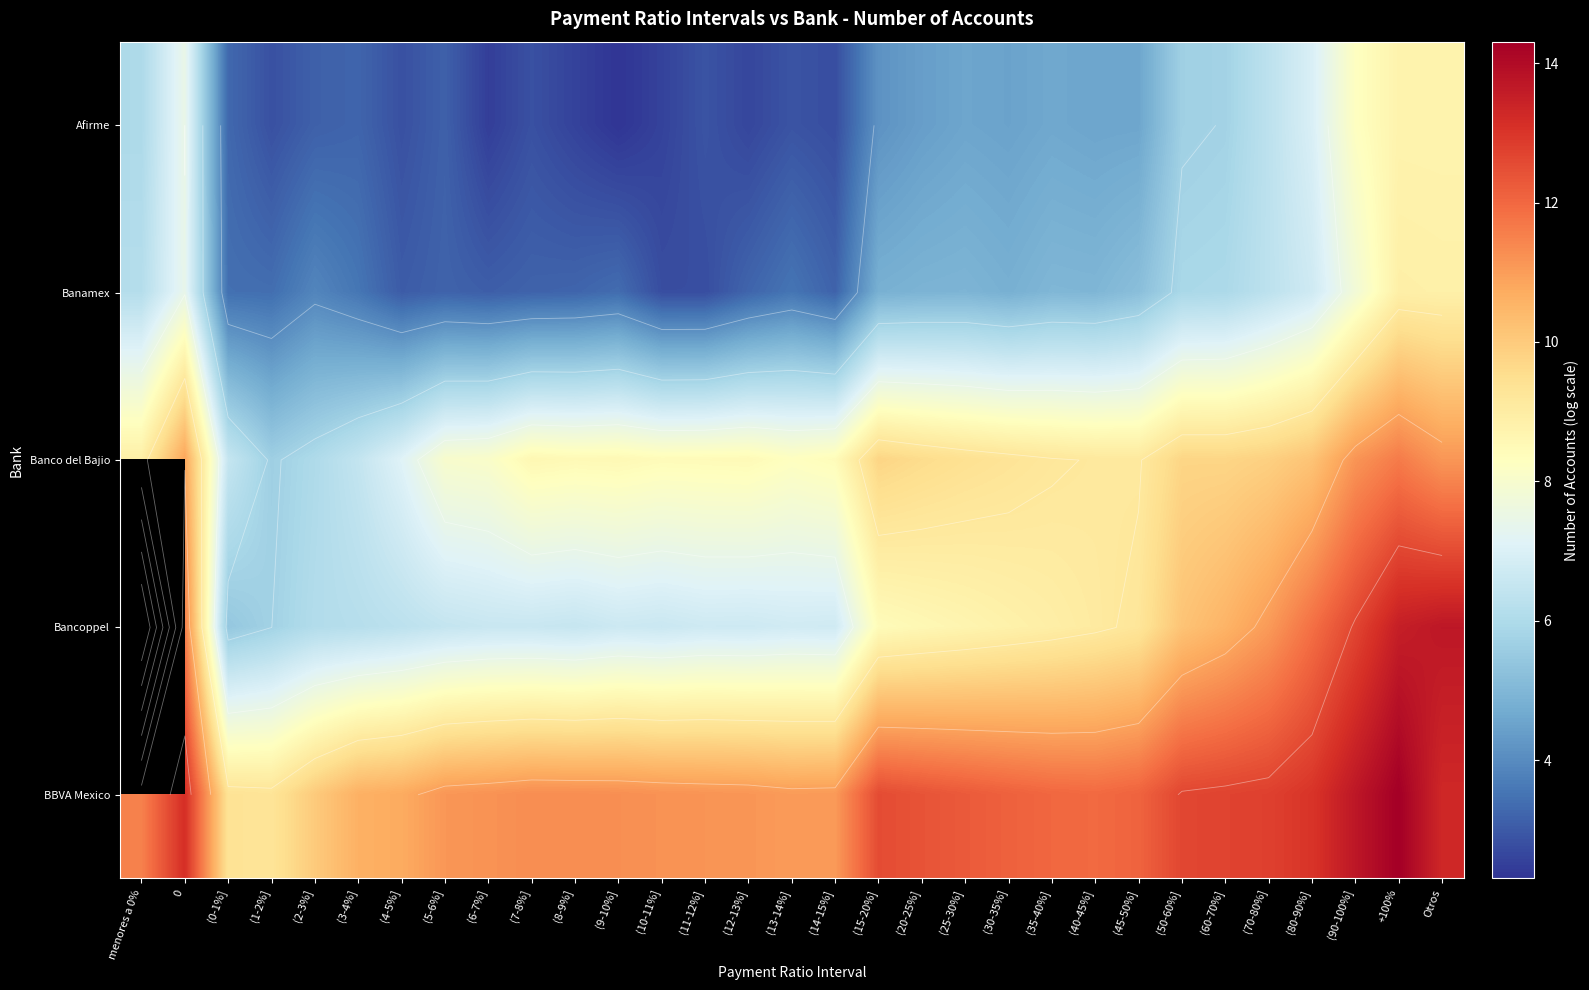

At (70-80%], list the series in order from largest to smallest.

BBVA Mexico, Bancoppel, Banco del Bajio, Afirme, Banamex